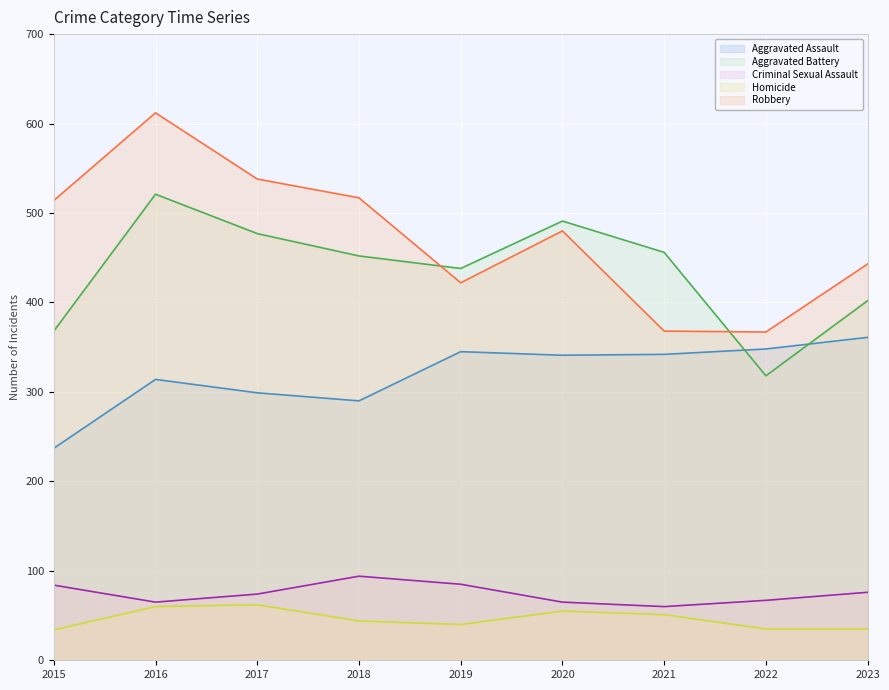

True or false: Robbery and Criminal Sexual Assault cross at least once.

False